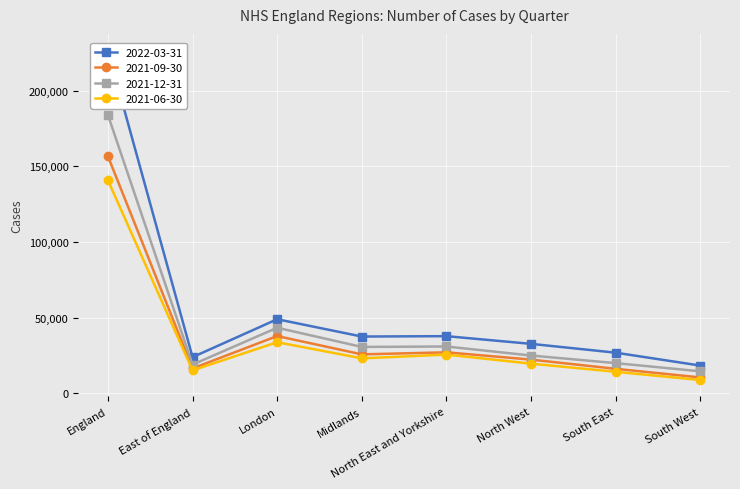

What is the difference between the second highest and minimum values in the 2021-12-31 series?

28768